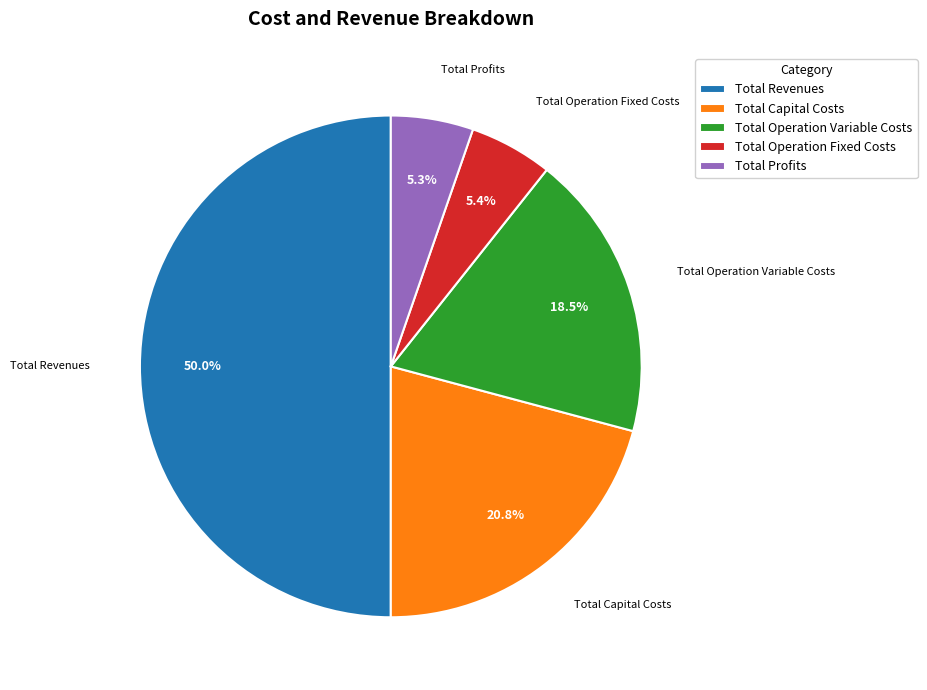

To the nearest percent, what percentage of the pie is Total Capital Costs?

21%